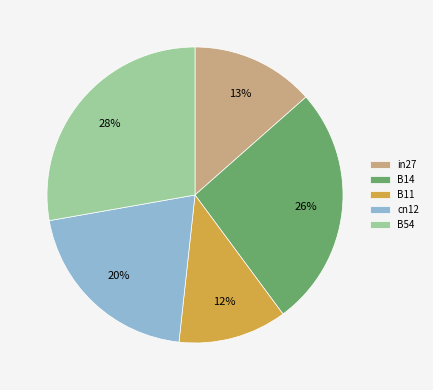

Is the sum of B54 and B11 greater than half?

No